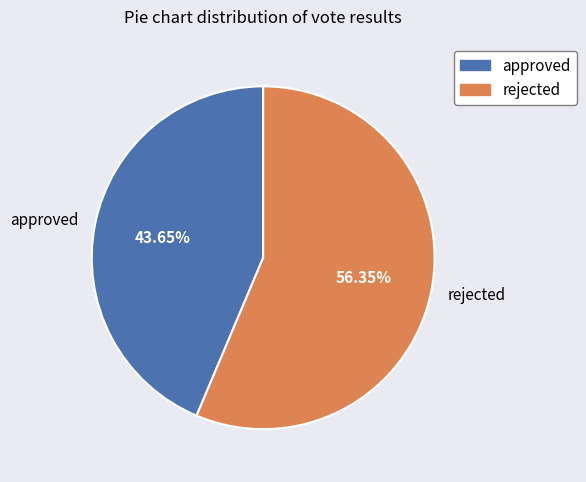

What percentage is NOT represented by approved?

56.4%